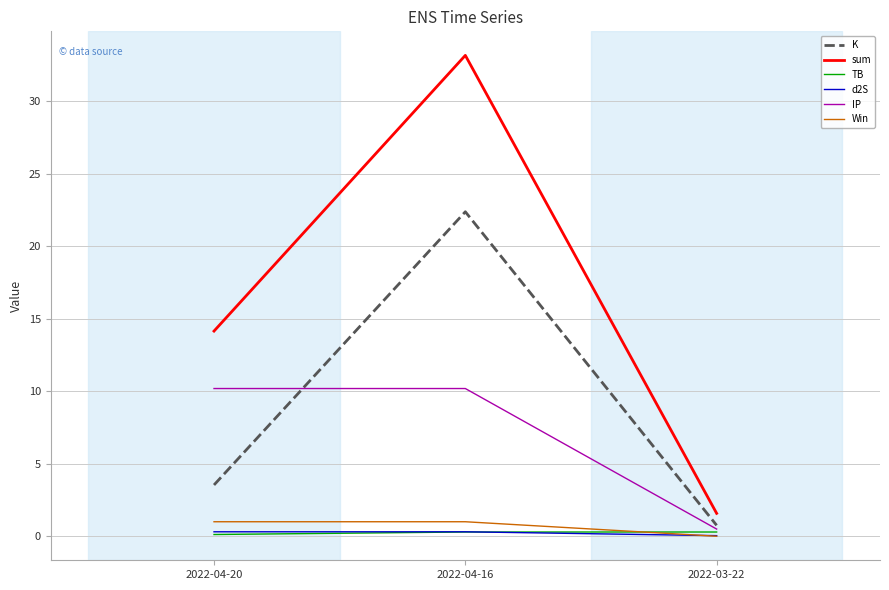

Which series has the largest total across all categories?

sum